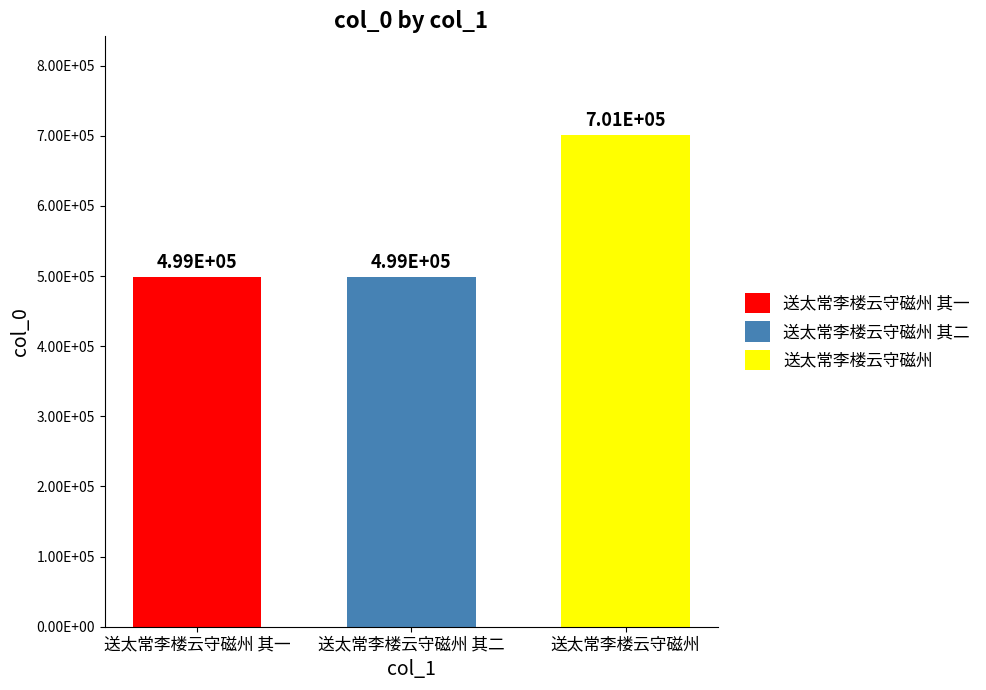

Are the bars horizontal?

No